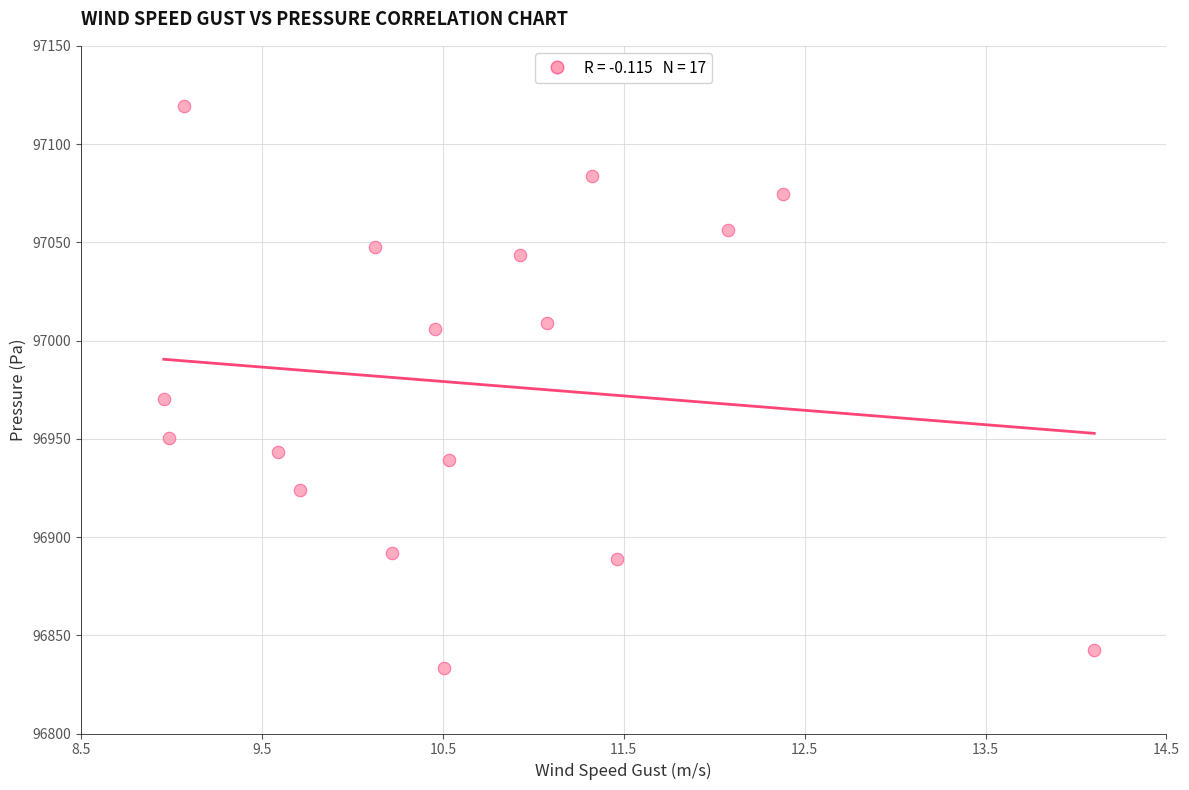

What is the range of Y values (max minus min)?

286.1